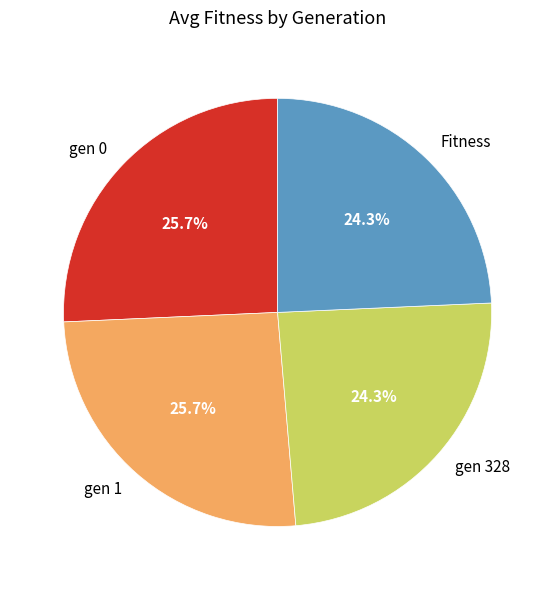

What percentage is NOT represented by gen 328?

75.7%